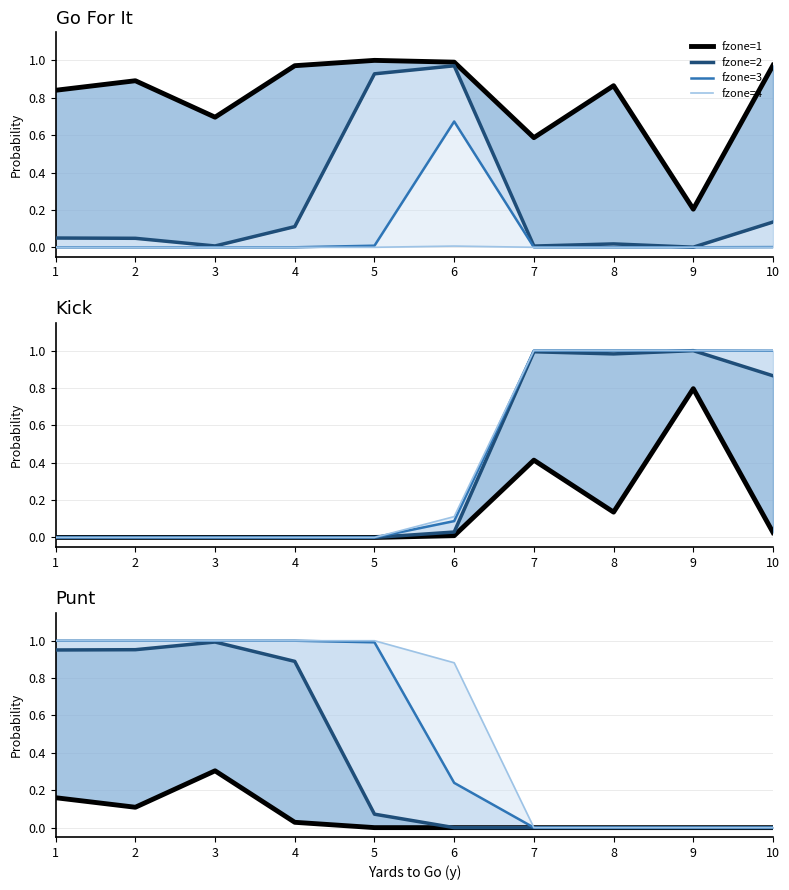

True or false: fzone=4 and fzone=1 intersect in this chart.

False